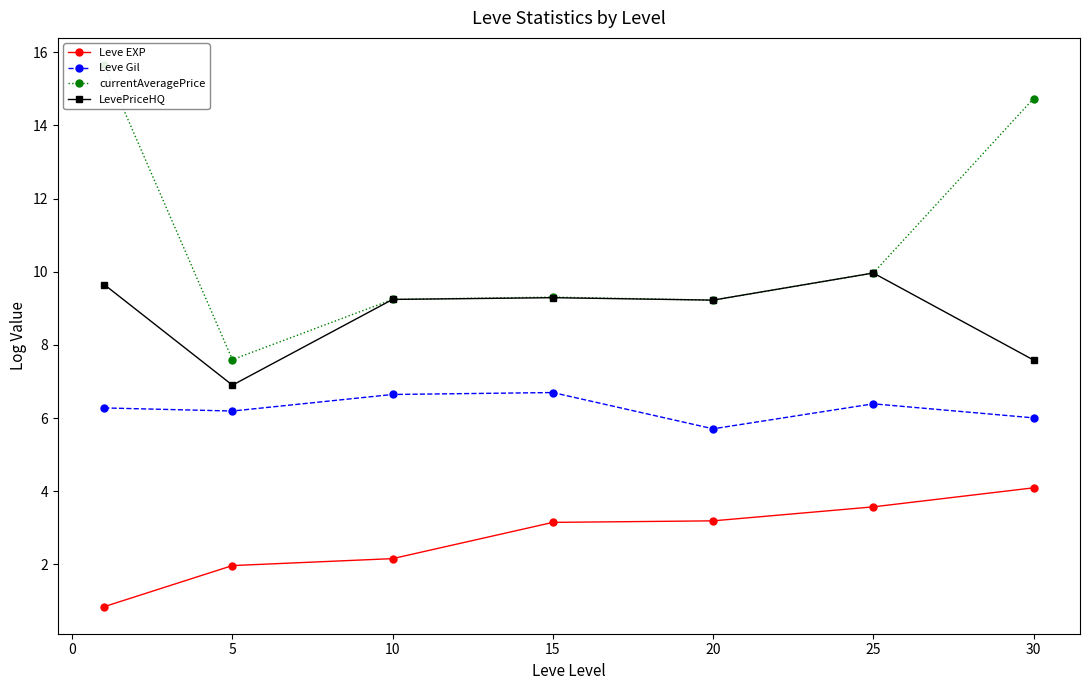

What is the approximate value of Leve EXP at 15?

3.1